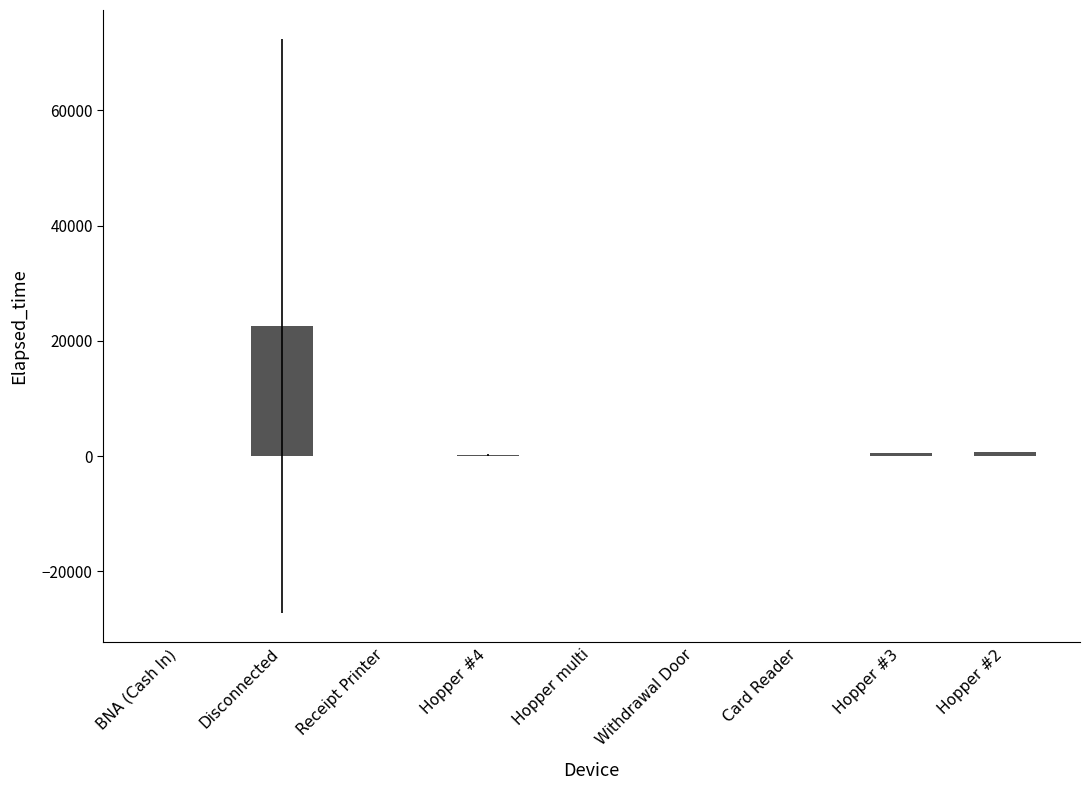

What is the sum of all values?

24390.0